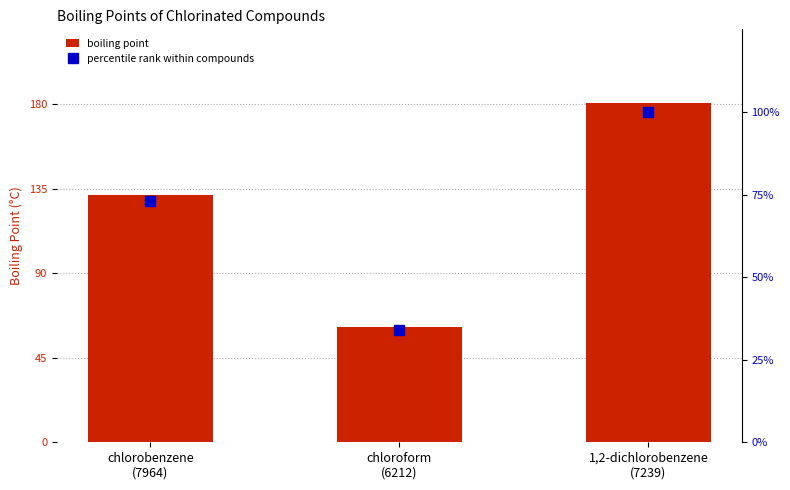

Is the value of boiling point at chlorobenzene
(7964) greater than the value of percentile rank within compounds at 1,2-dichlorobenzene
(7239)?

Yes